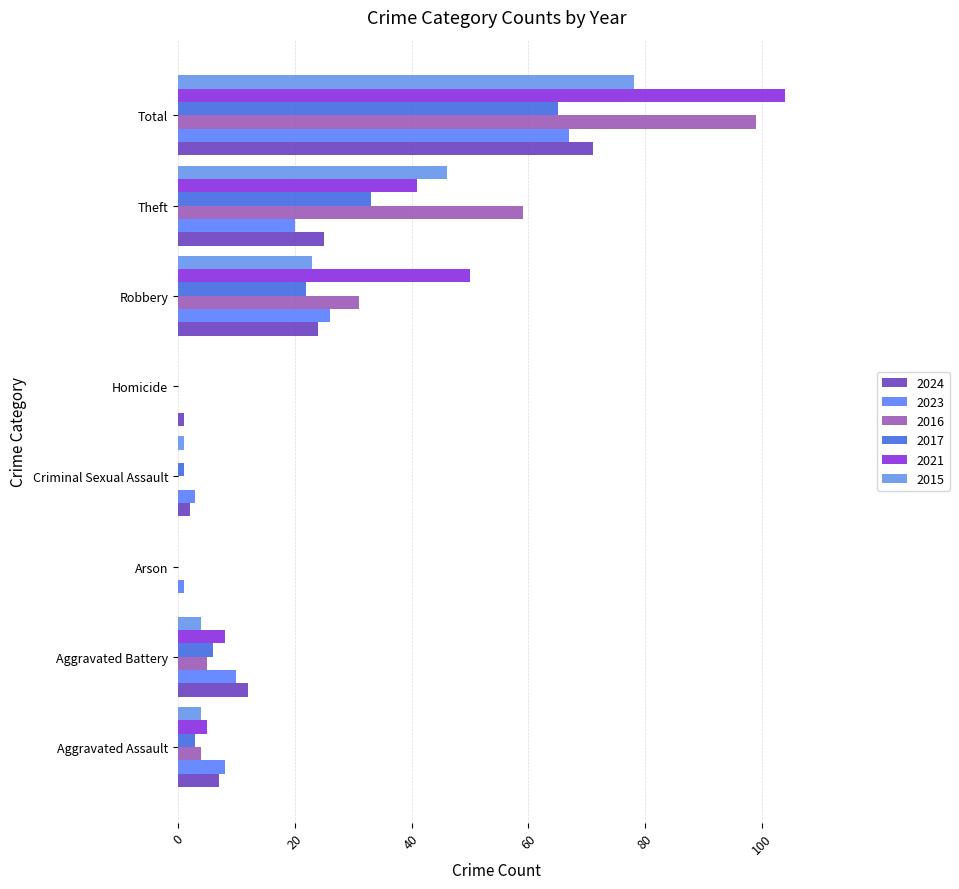

The value of 2016 at Robbery is 19. True or false?

False